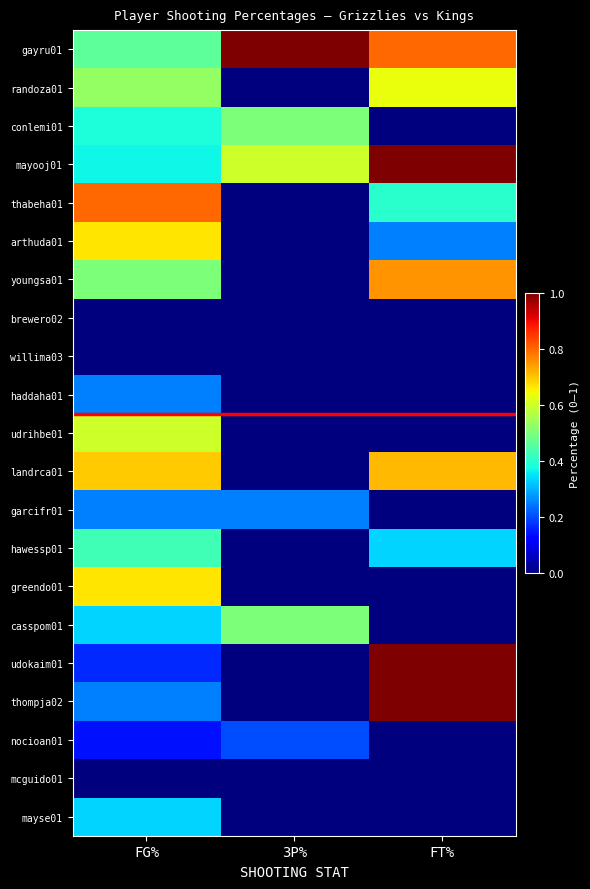

Count the number of data series in this chart.

21